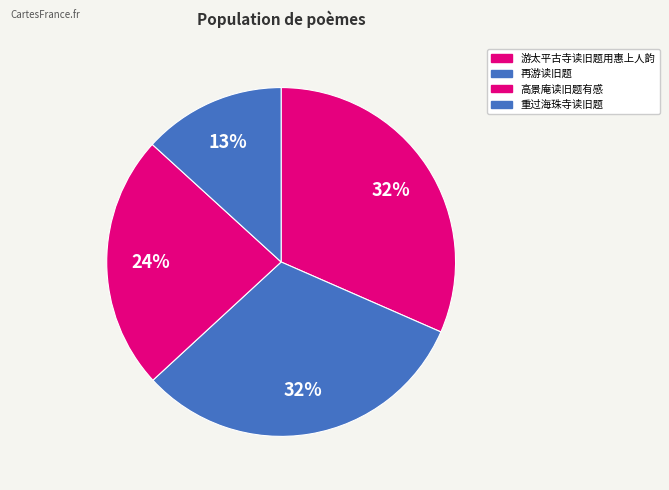

Which category has the biggest portion of the pie?

再游读旧题